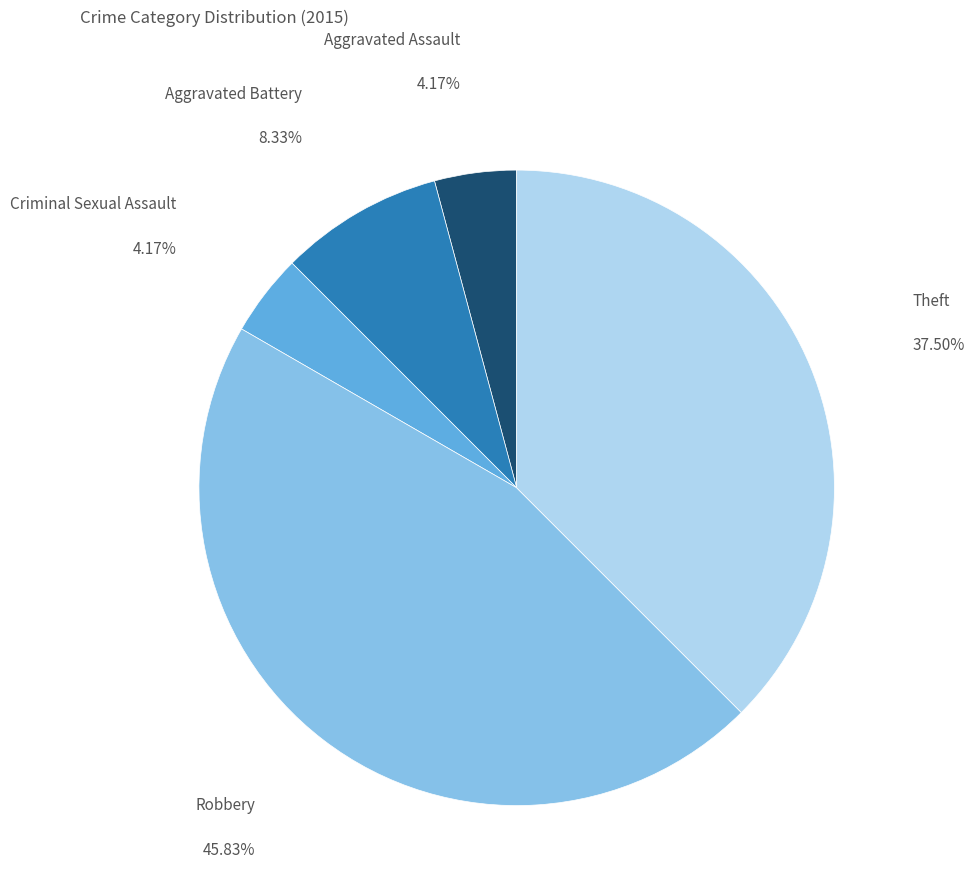

Does any single category account for the majority?

No